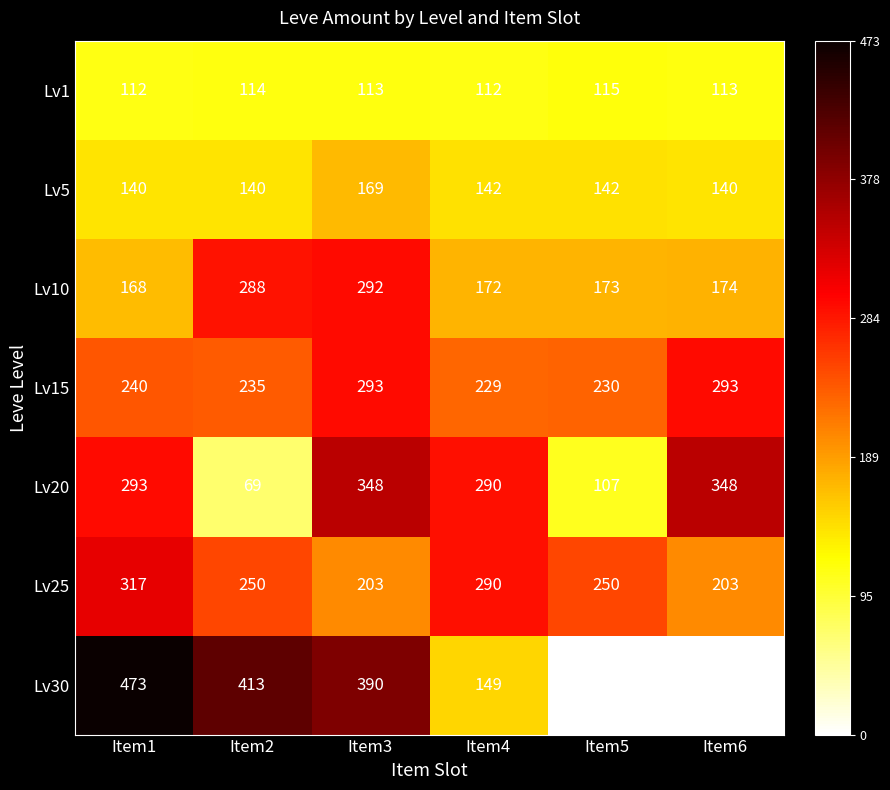

Rank the series by their maximum value, from lowest to highest.

Lv1, Lv5, Lv10, Lv15, Lv25, Lv20, Lv30